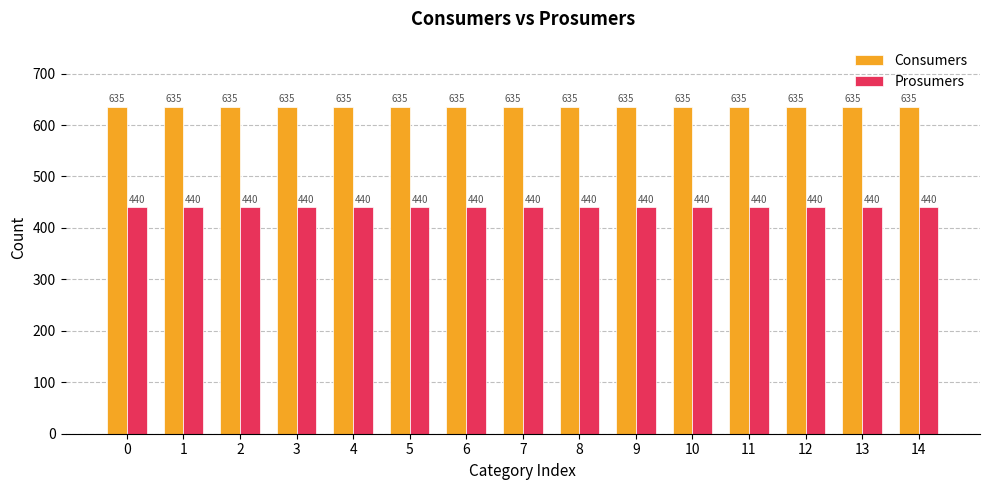

What is the spread (max minus min) of values at 11?

195